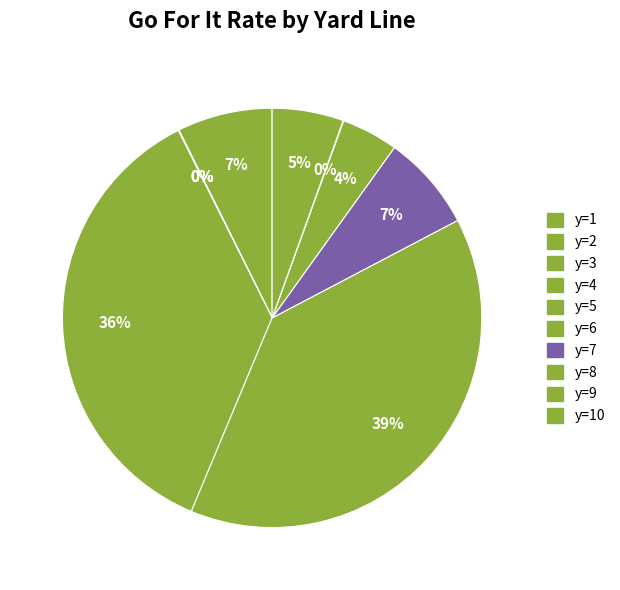

Rank the categories by value from lowest to highest.

3, 2, 4, 9, 8, 10, 1, 7, 5, 6